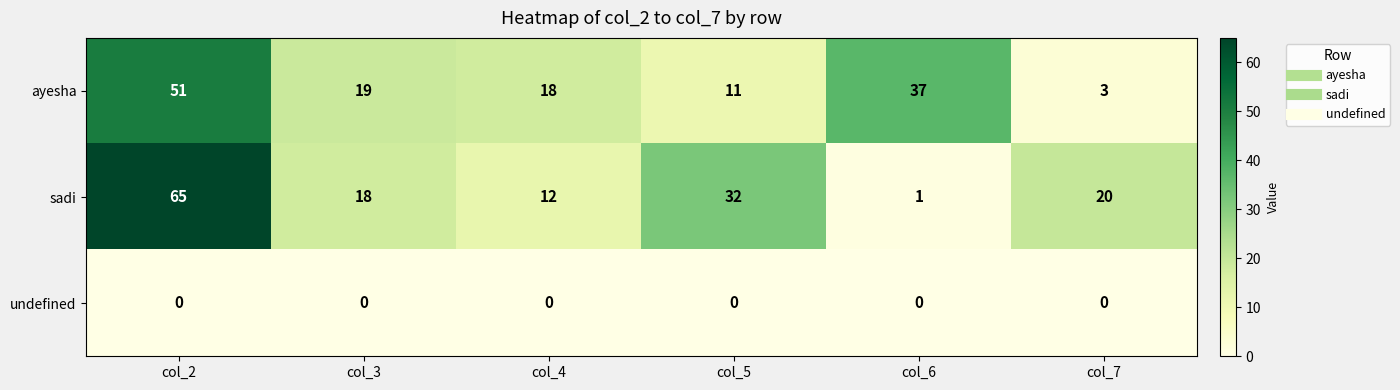

Reading left to right, transcribe all the data shown in this chart.

ayesha: col_2=51	col_3=19	col_4=18	col_5=11	col_6=37	col_7=3
sadi: col_2=65	col_3=18	col_4=12	col_5=32	col_6=1	col_7=20
undefined: col_2=0	col_3=0	col_4=0	col_5=0	col_6=0	col_7=0